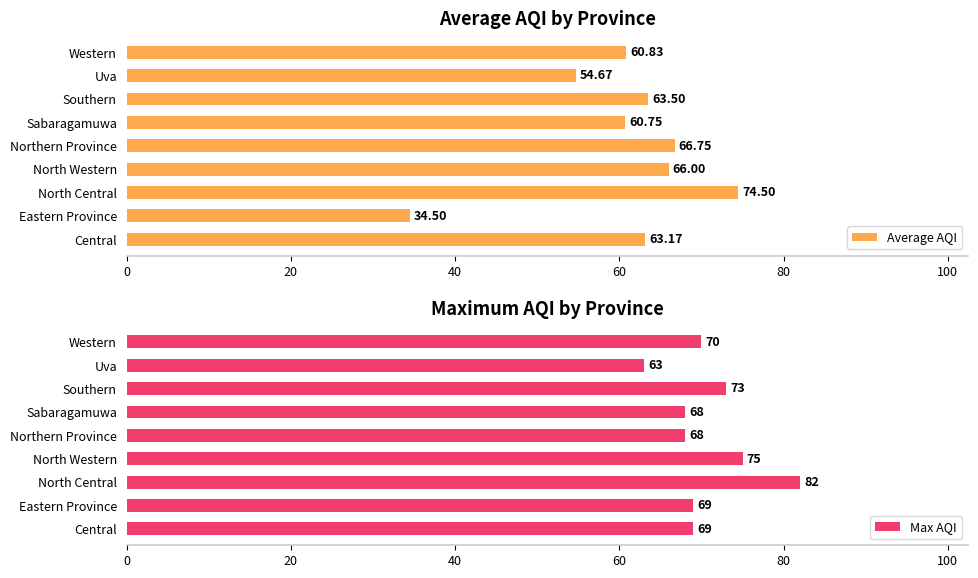

True or false: Average AQI has a value of 63.2 at Central.

True